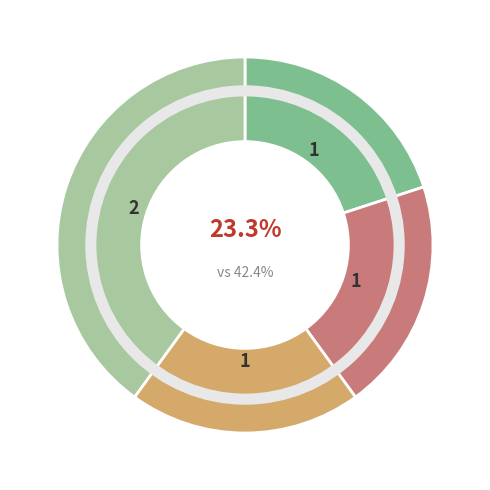

Rank the categories by value from highest to lowest.

Theft, Burglary, Criminal Sexual Assault, Motor Vehicle Theft